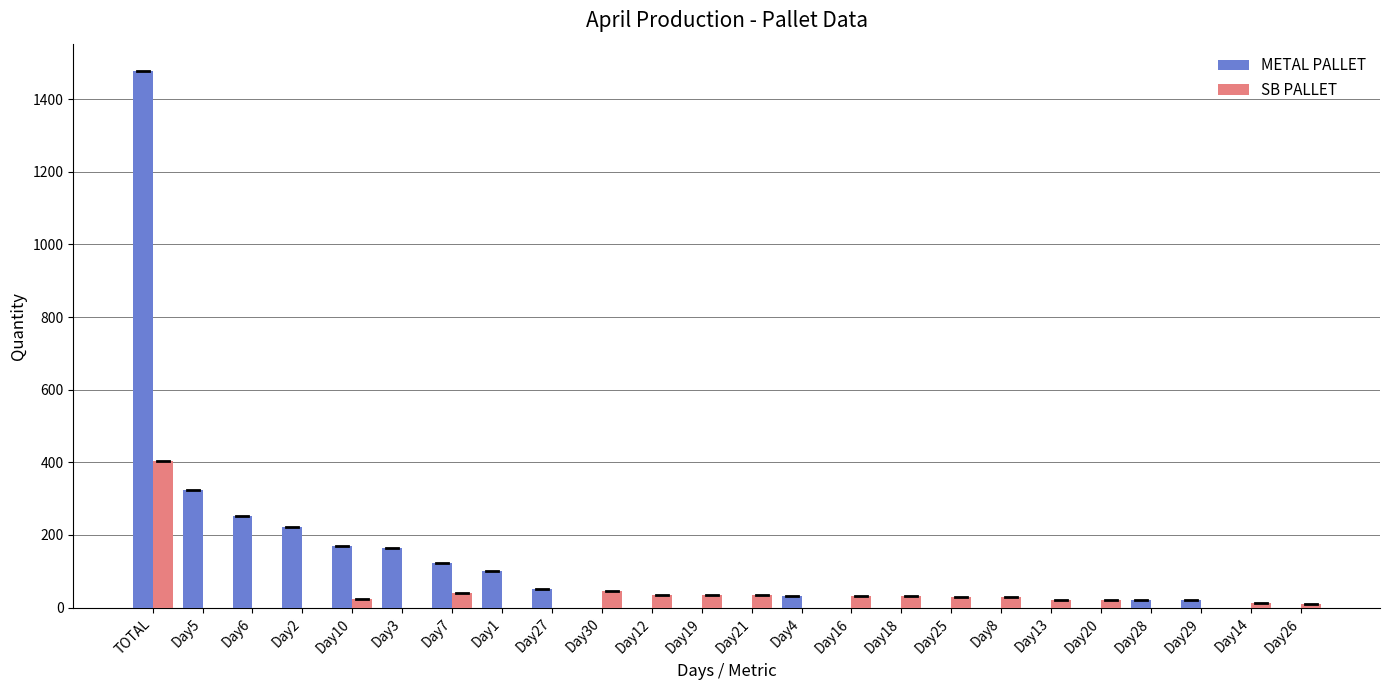

Which category has the highest value across all series?

TOTAL